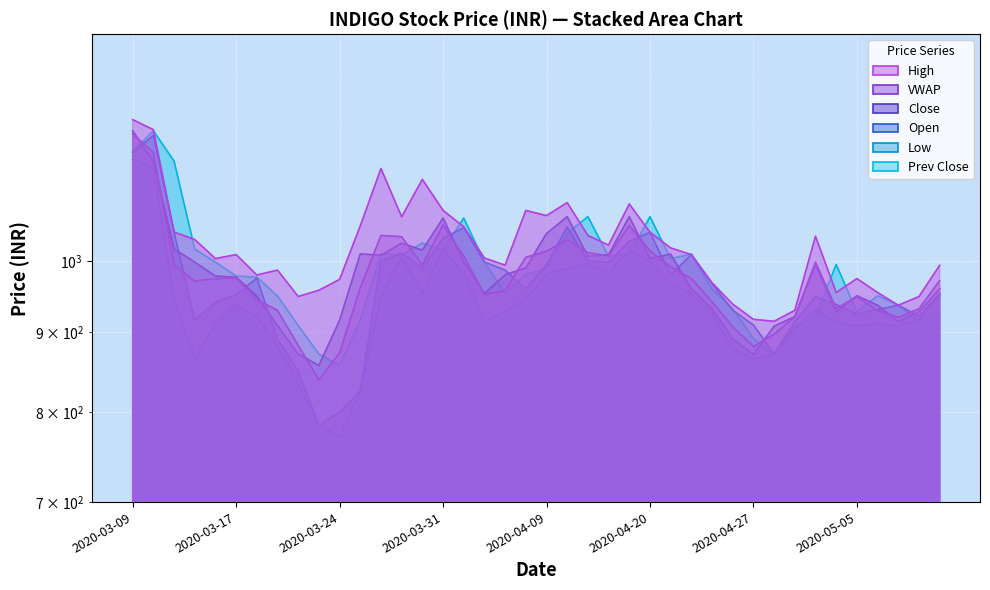

The value of Prev Close at 21 is 1864.1. True or false?

False